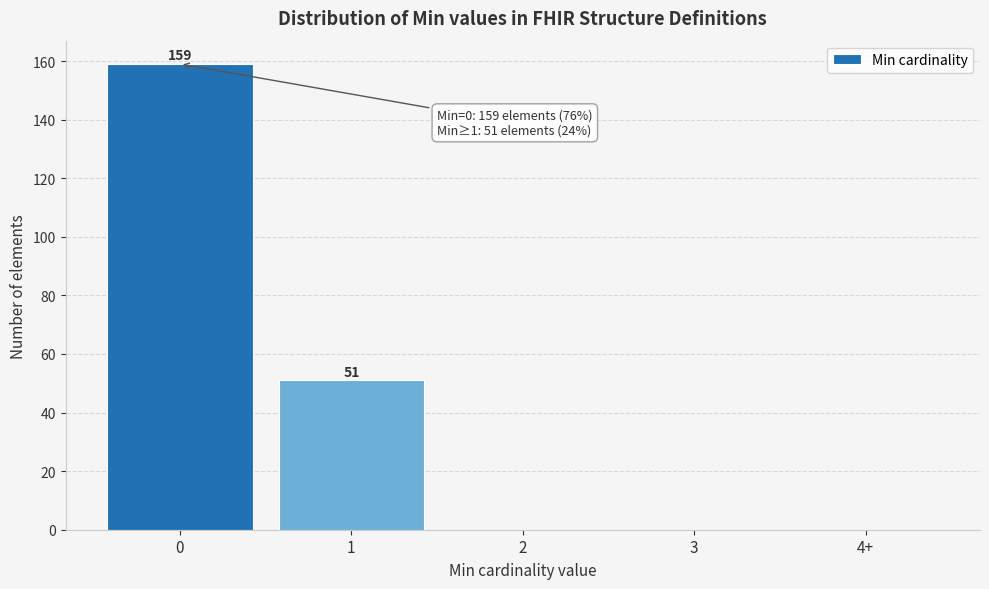

Reading left to right, extract all data points from this chart.

0=159	1=51	2=0	3=0	4+=0